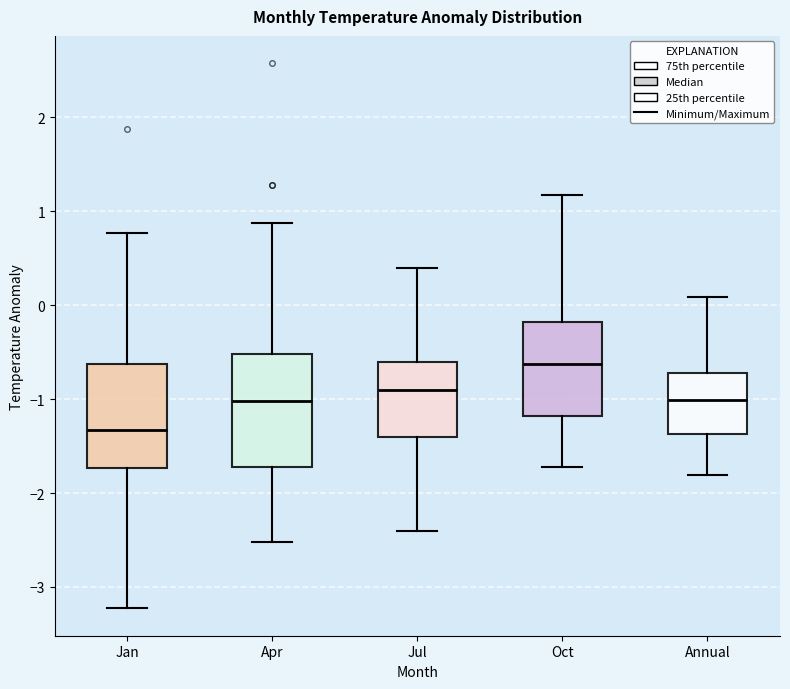

Which box's median line is the lowest?

Jan